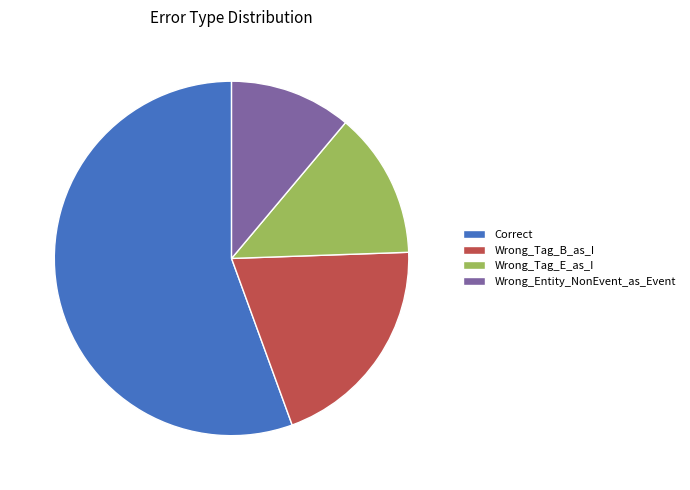

What is the largest slice in the pie chart?

Correct